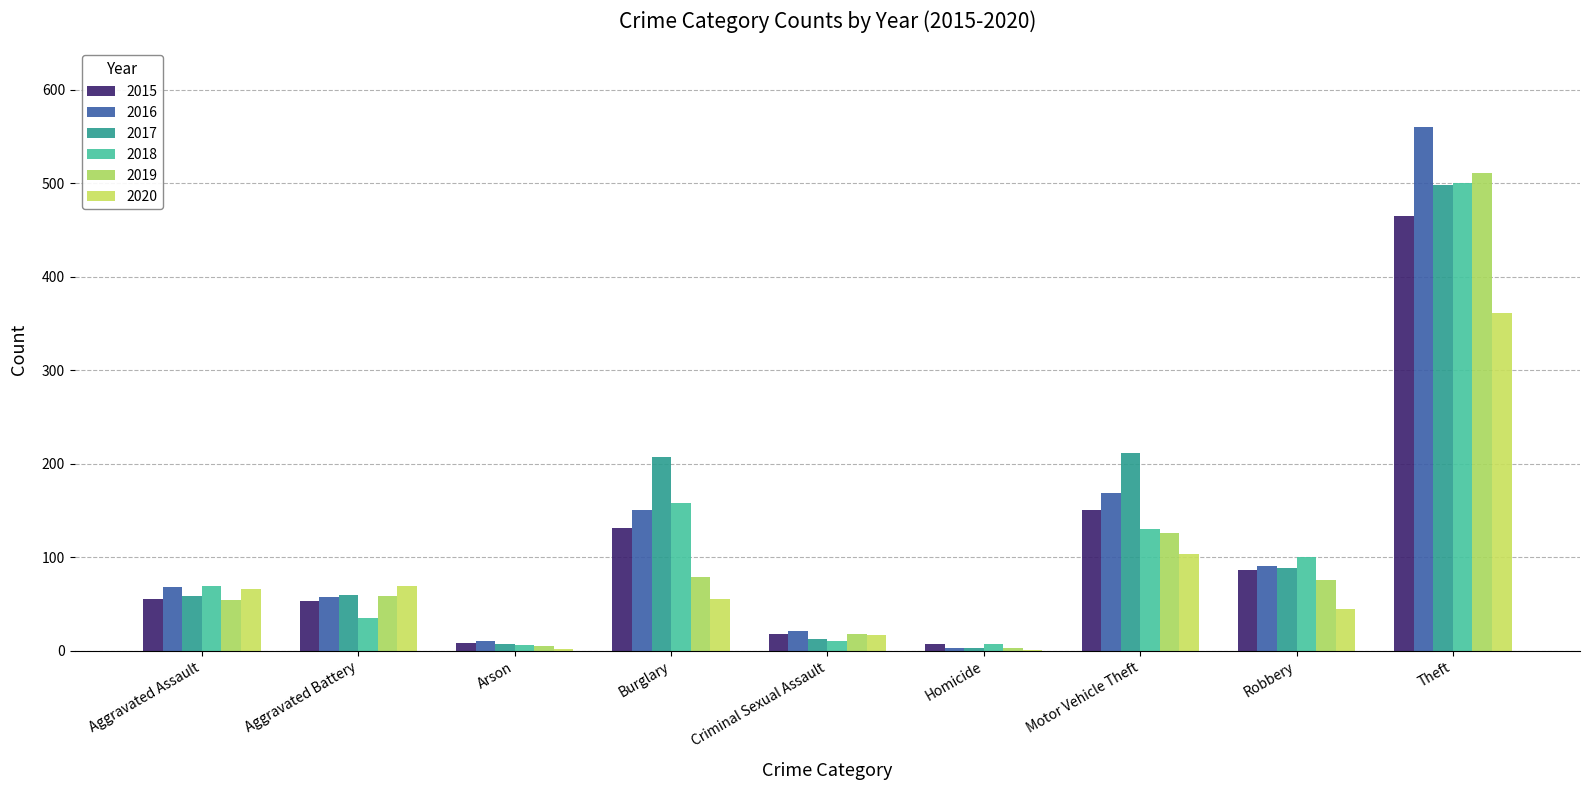

What is the value of the 2020 bar at the 4th from the left?

55